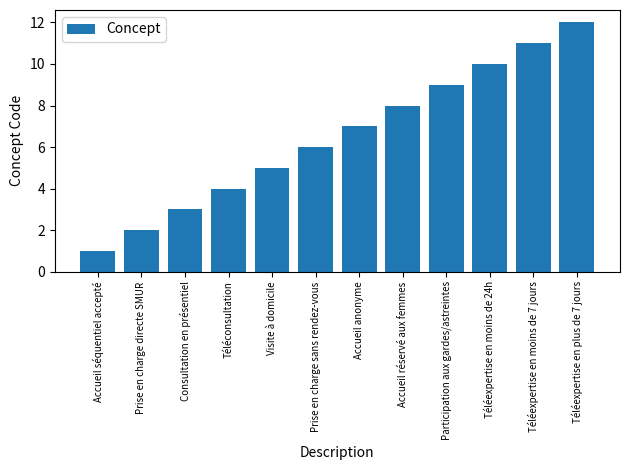

Rank the categories by value from lowest to highest.

Accueil séquentiel accepté, Prise en charge directe SMUR, Consultation en présentiel, Téléconsultation, Visite à domicile, Prise en charge sans rendez-vous, Accueil anonyme, Accueil réservé aux femmes, Participation aux gardes/astreintes, Téléexpertise en moins de 24h, Téléexpertise en moins de 7 jours, Téléexpertise en plus de 7 jours